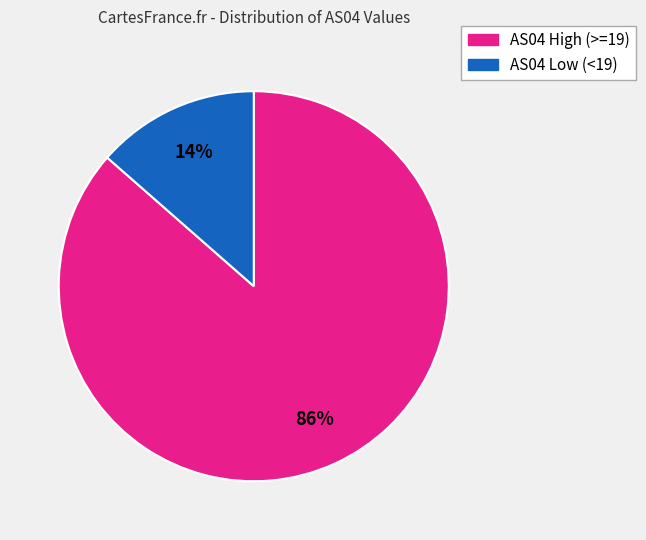

Count the number of slices in the pie.

2